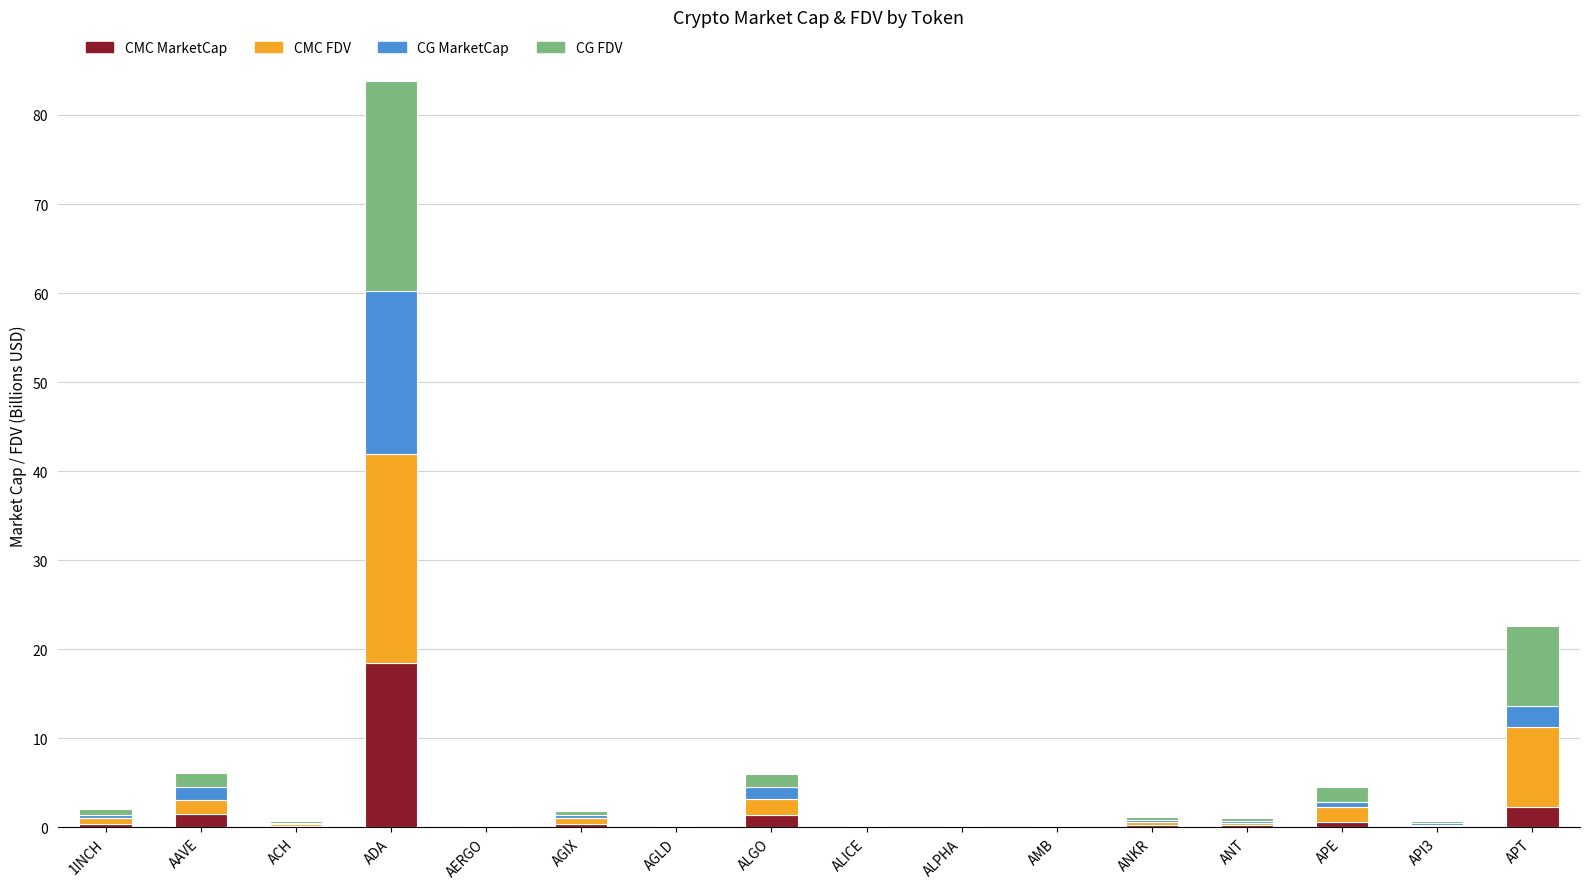

At which category is the sum across all series the highest?

ADA